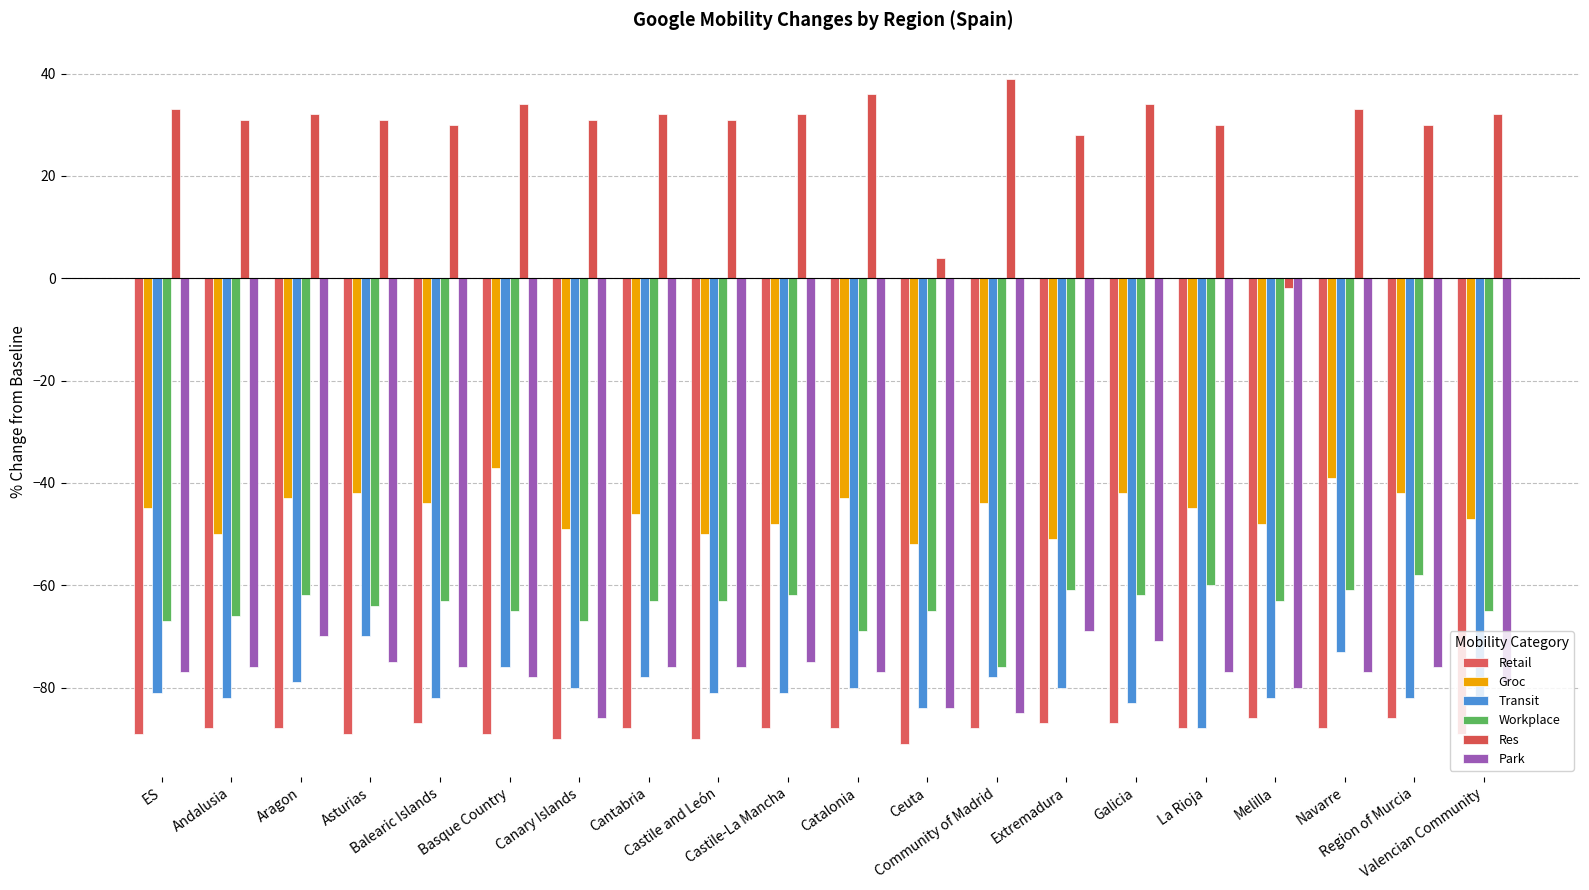

Reading right to left, transcribe all the data shown in this chart.

Retail: -89	-86	-88	-86	-88	-87	-87	-88	-91	-88	-88	-90	-88	-90	-89	-87	-89	-88	-88	-89
Groc: -47	-42	-39	-48	-45	-42	-51	-44	-52	-43	-48	-50	-46	-49	-37	-44	-42	-43	-50	-45
Transit: -82	-82	-73	-82	-88	-83	-80	-78	-84	-80	-81	-81	-78	-80	-76	-82	-70	-79	-82	-81
Workplace: -65	-58	-61	-63	-60	-62	-61	-76	-65	-69	-62	-63	-63	-67	-65	-63	-64	-62	-66	-67
Res: 32	30	33	-2	30	34	28	39	4	36	32	31	32	31	34	30	31	32	31	33
Park: -79	-76	-77	-80	-77	-71	-69	-85	-84	-77	-75	-76	-76	-86	-78	-76	-75	-70	-76	-77